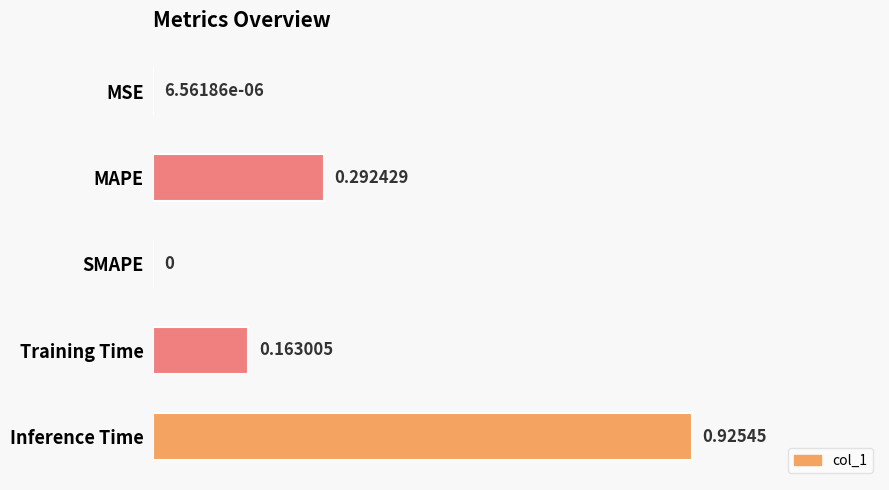

Between MAPE and SMAPE, which is larger?

MAPE